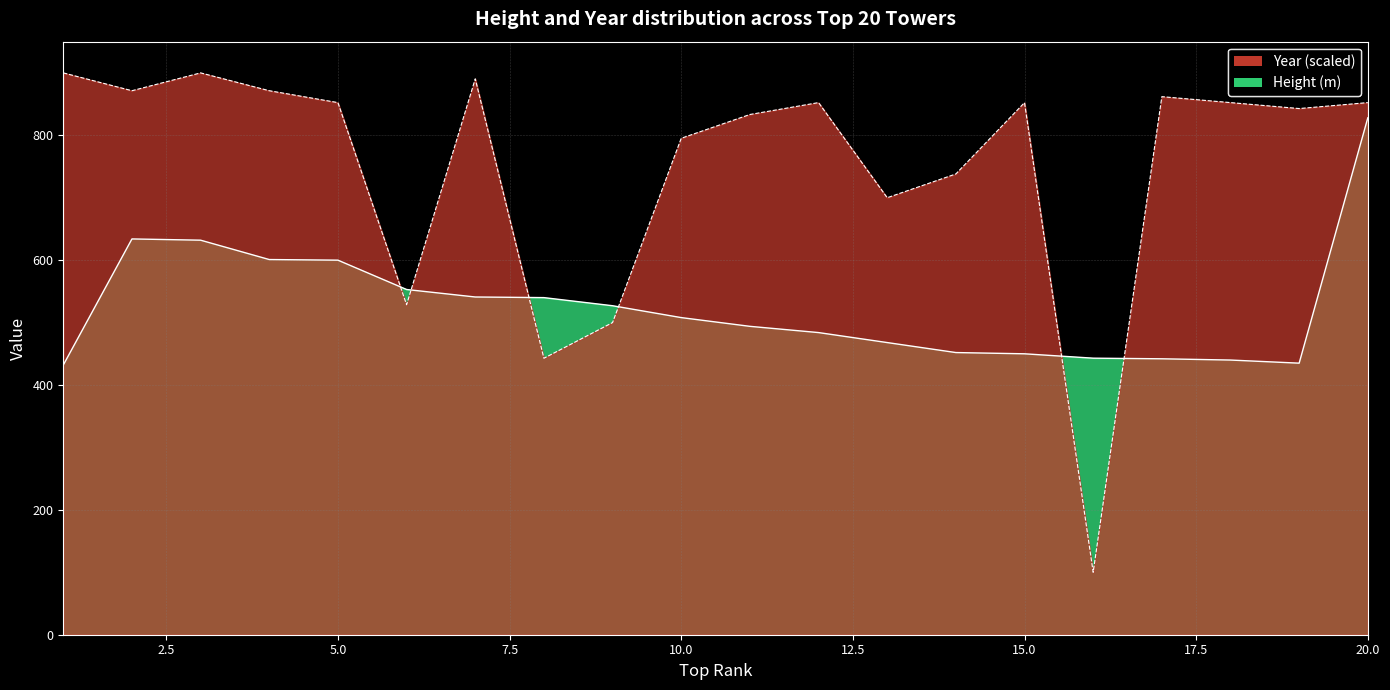

Between 5 and 7, which is larger?

5